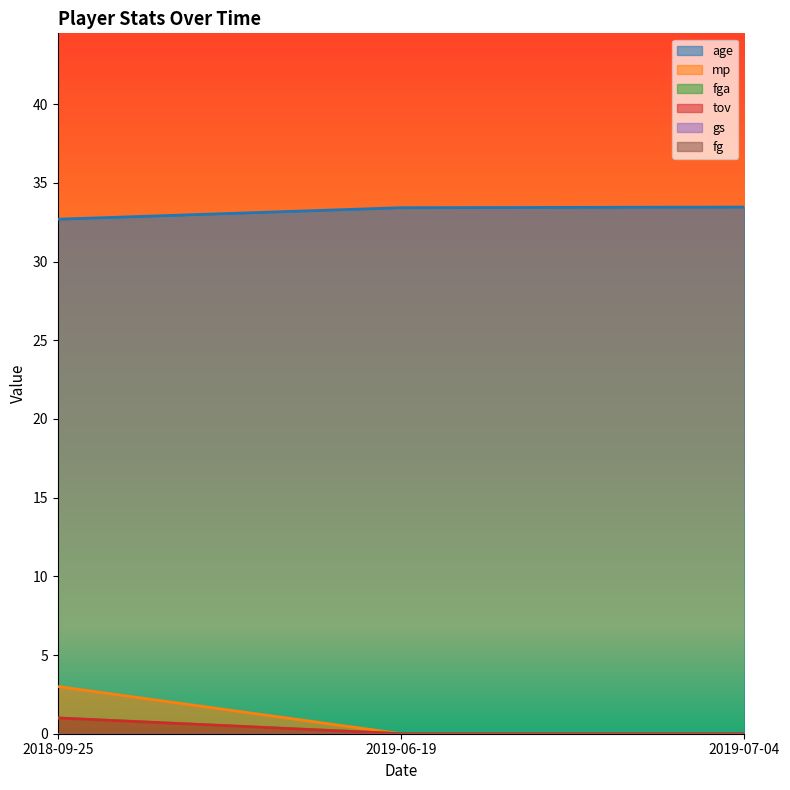

What is the sum of all tov values?

1.0